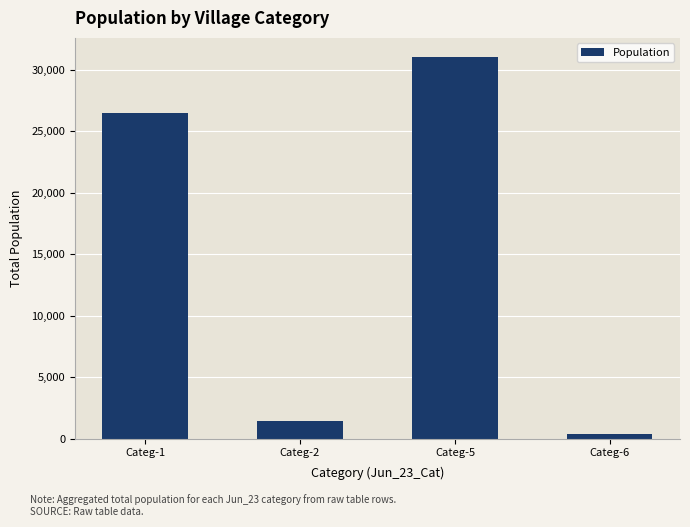

Which has a higher value, Categ-1 or Categ-2?

Categ-1